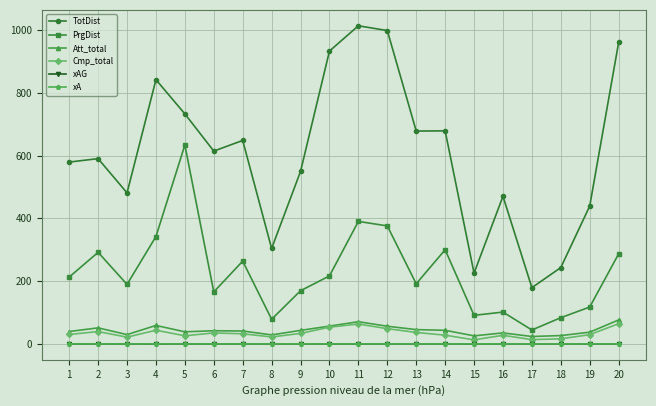

True or false: Cmp_total and TotDist cross at least once.

False